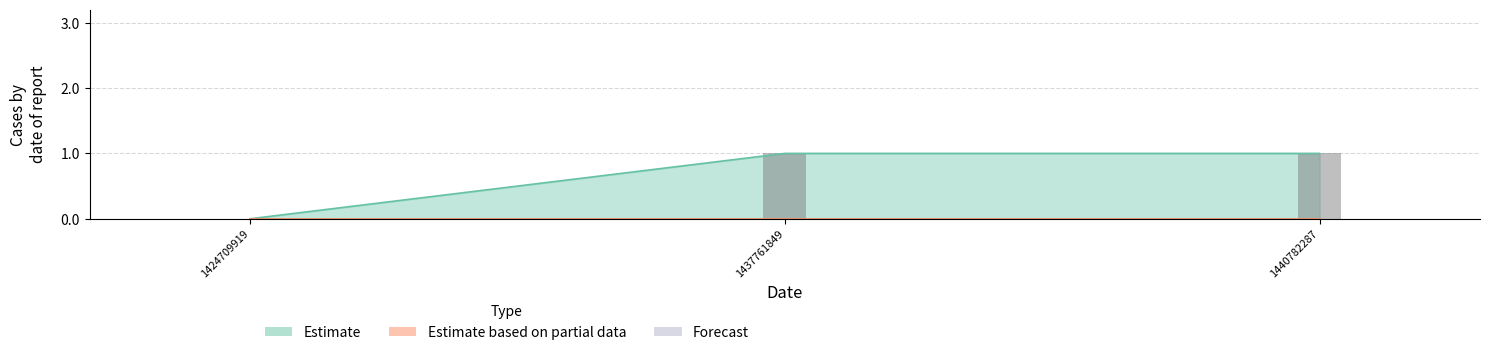

Rank the categories by value from highest to lowest.

1437761849, 1440782287, 1424709919